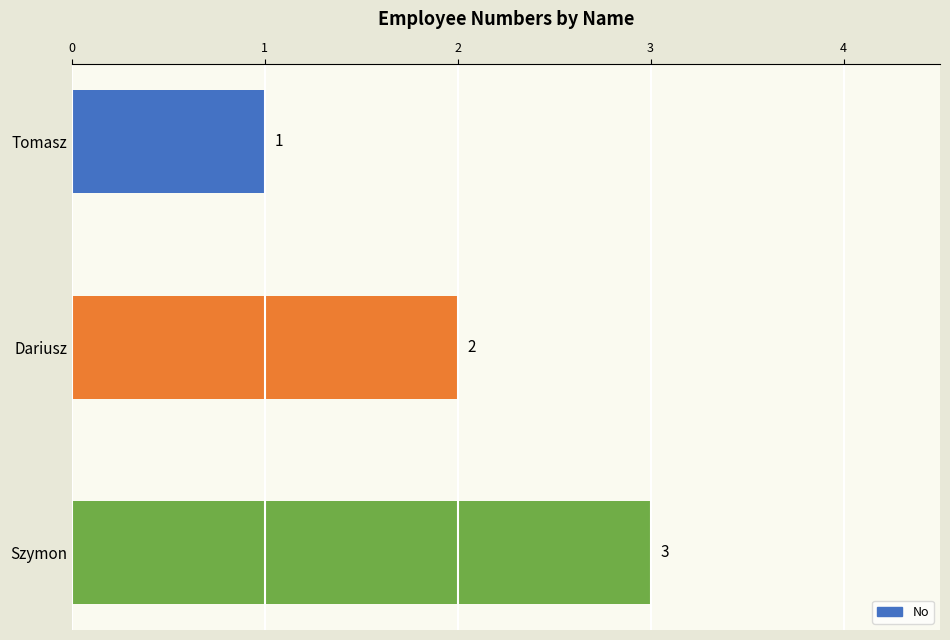

List the labels in order of value, largest first.

Szymon, Dariusz, Tomasz